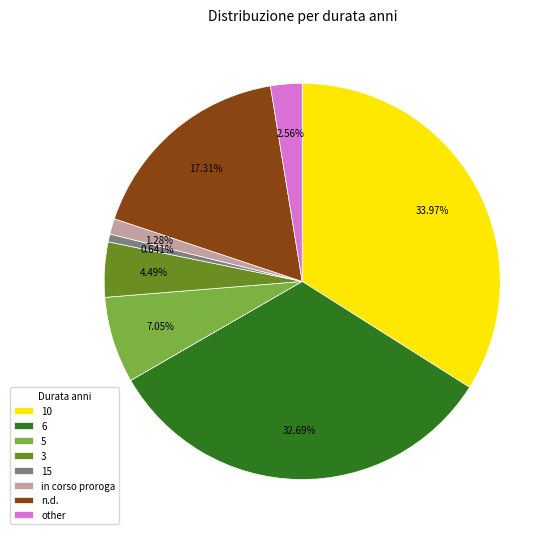

To the nearest percent, what is the difference between the 6 and 10 slice percentages?

1%